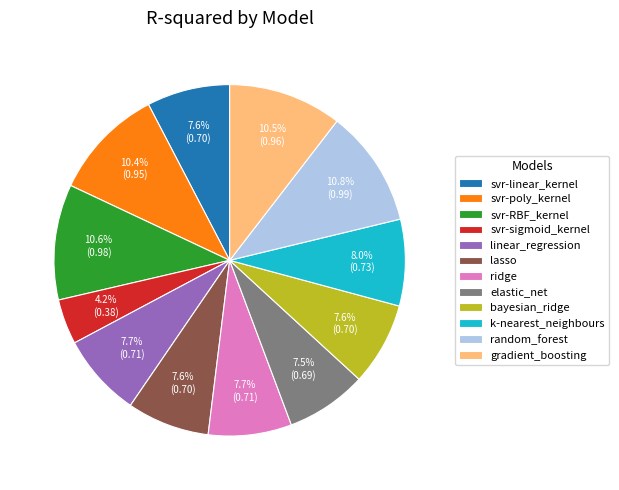

Is it true that linear_regression is 19% of the pie?

False